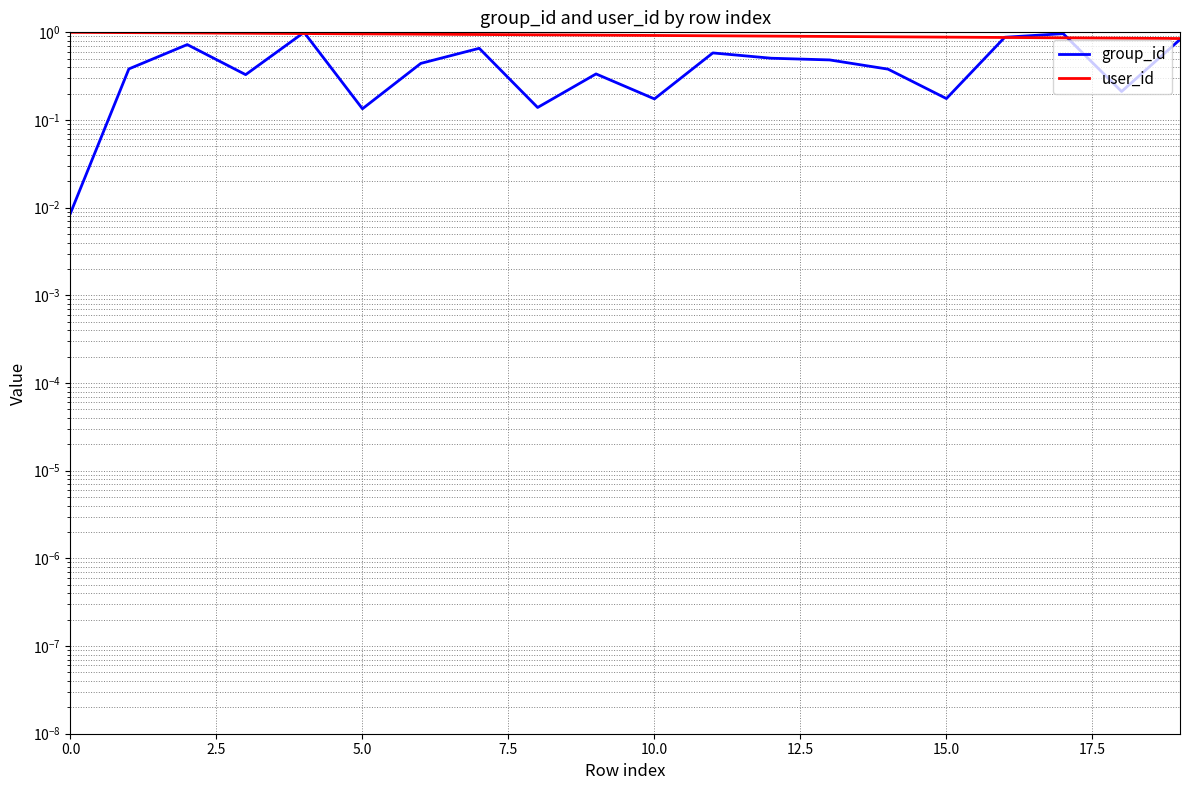

Reading right to left, extract all data points from this chart.

group_id: 0.8	0.2	1.0	0.9	0.2	0.4	0.5	0.5	0.6	0.2	0.3	0.1	0.7	0.4	0.1	1.0	0.3	0.7	0.4	0.0
user_id: 0.8	0.9	0.9	0.9	0.9	0.9	0.9	0.9	0.9	0.9	0.9	0.9	0.9	1.0	1.0	1.0	1.0	1.0	1.0	1.0